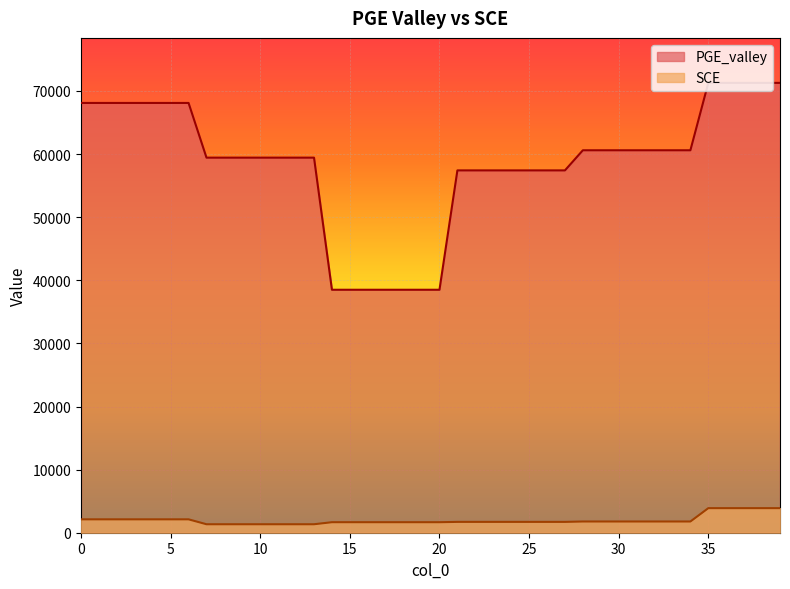

Which series changed the most between 5 and 15?

PGE_valley